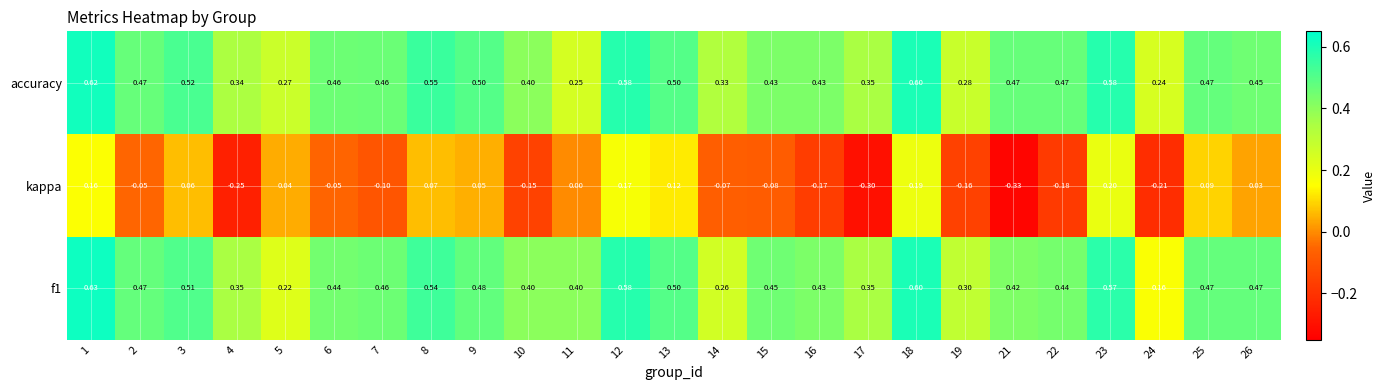

At 24, list the series in order from smallest to largest.

kappa, f1, accuracy